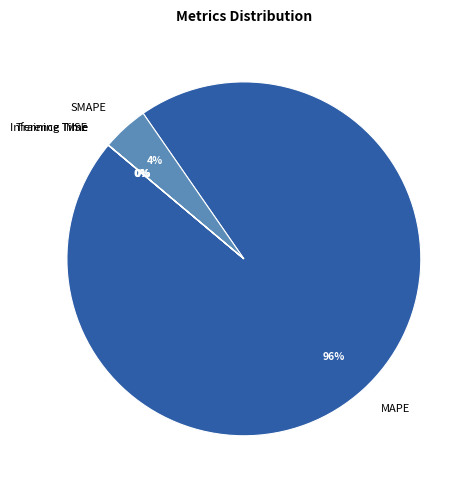

Is there a majority slice in this chart?

Yes